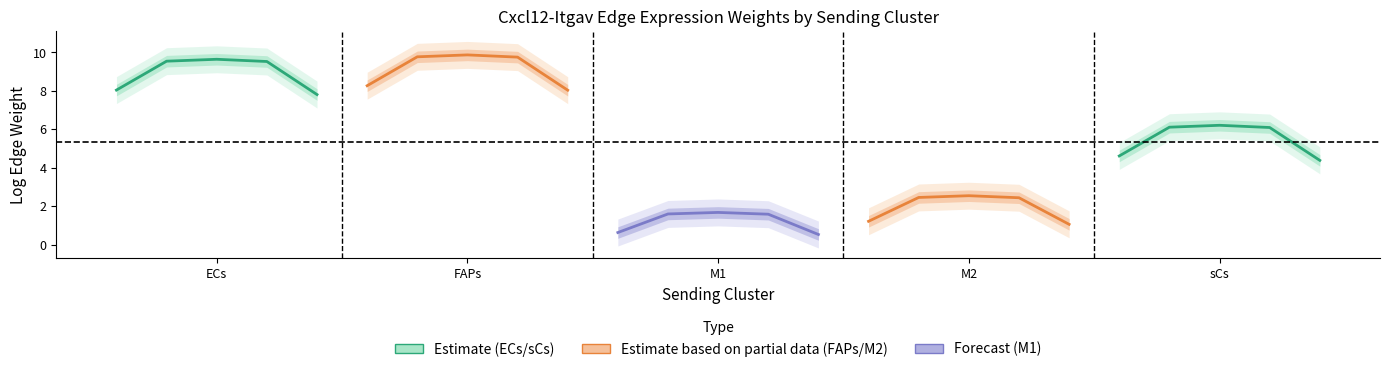

True or false: ECs and sCs cross at least once.

False